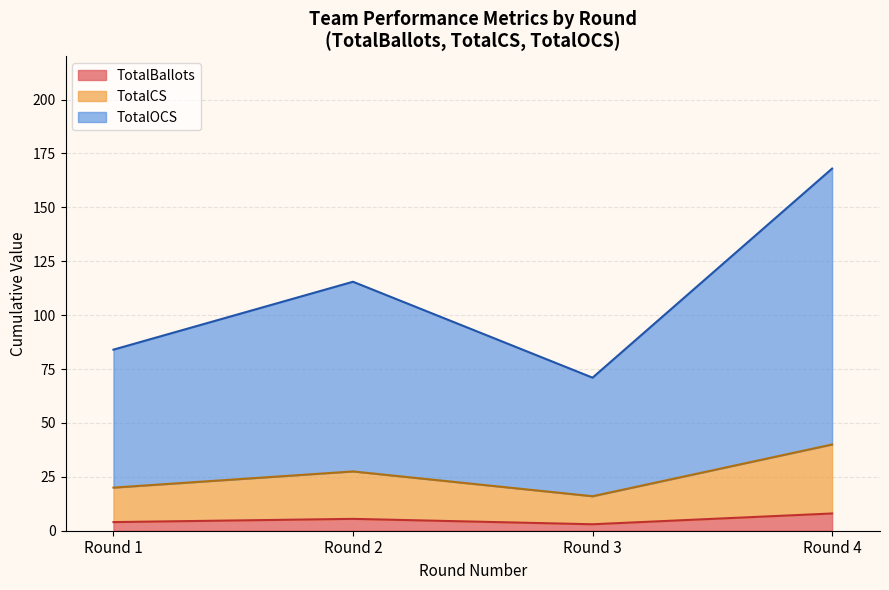

What is the spread (max minus min) of values at Round 1?

60.0